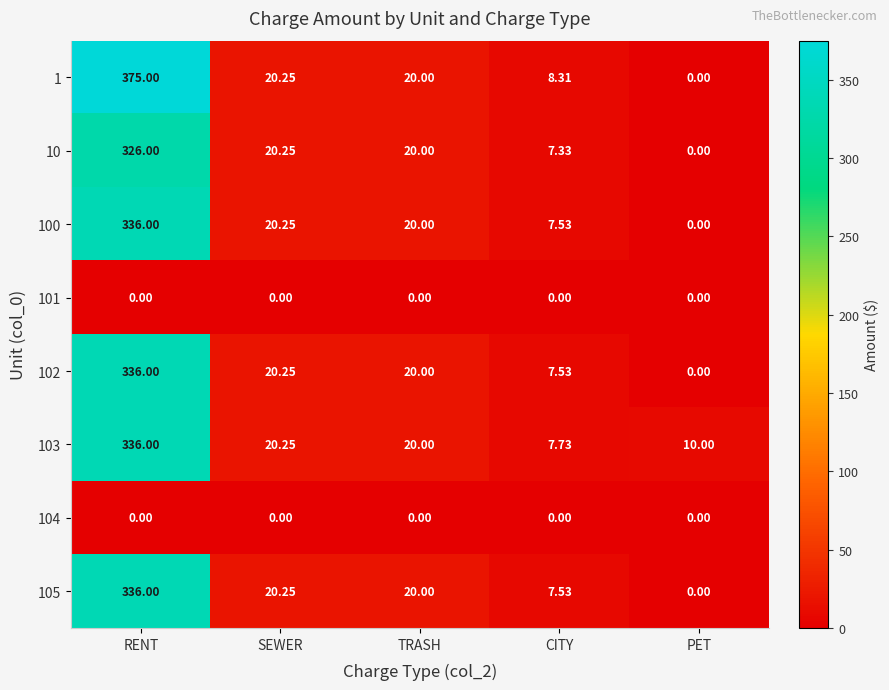

Count the number of categories in the chart.

5